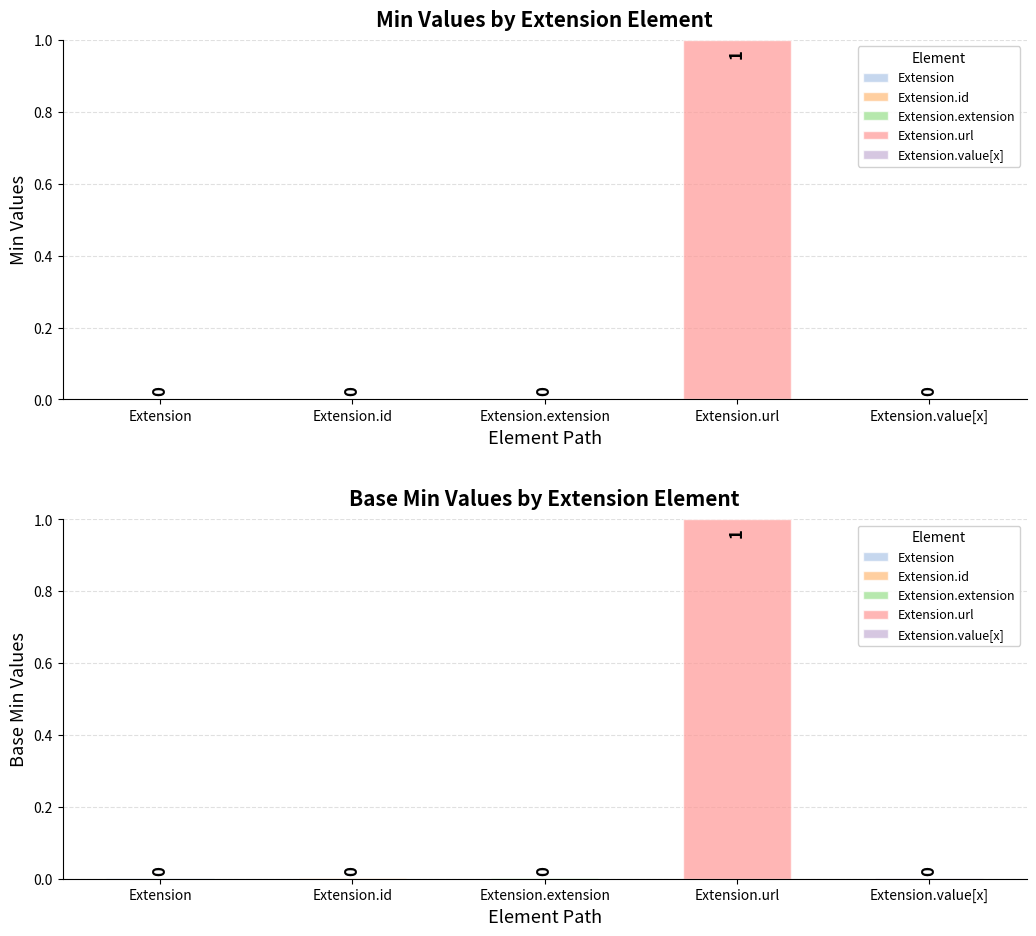

Count the Min values in the range 0 to 1.

5